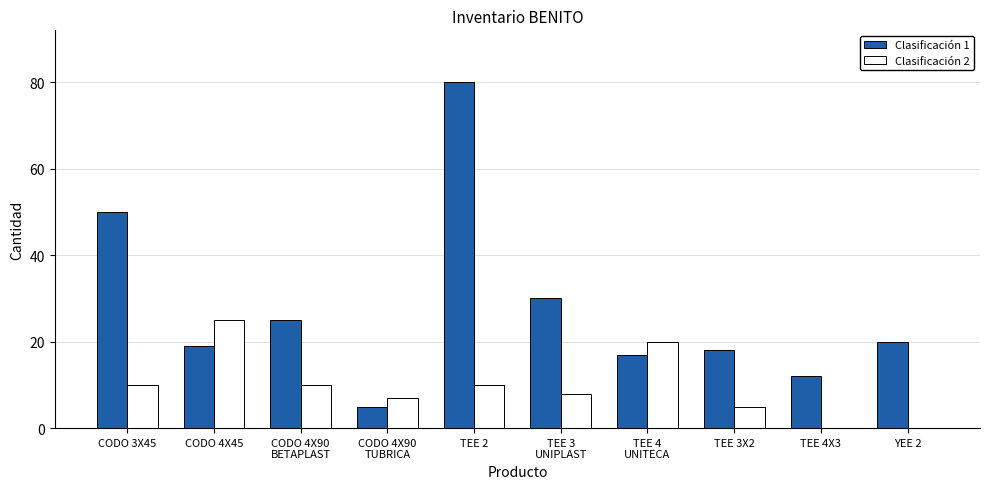

Are the bars grouped side by side (vs. stacked)?

Yes